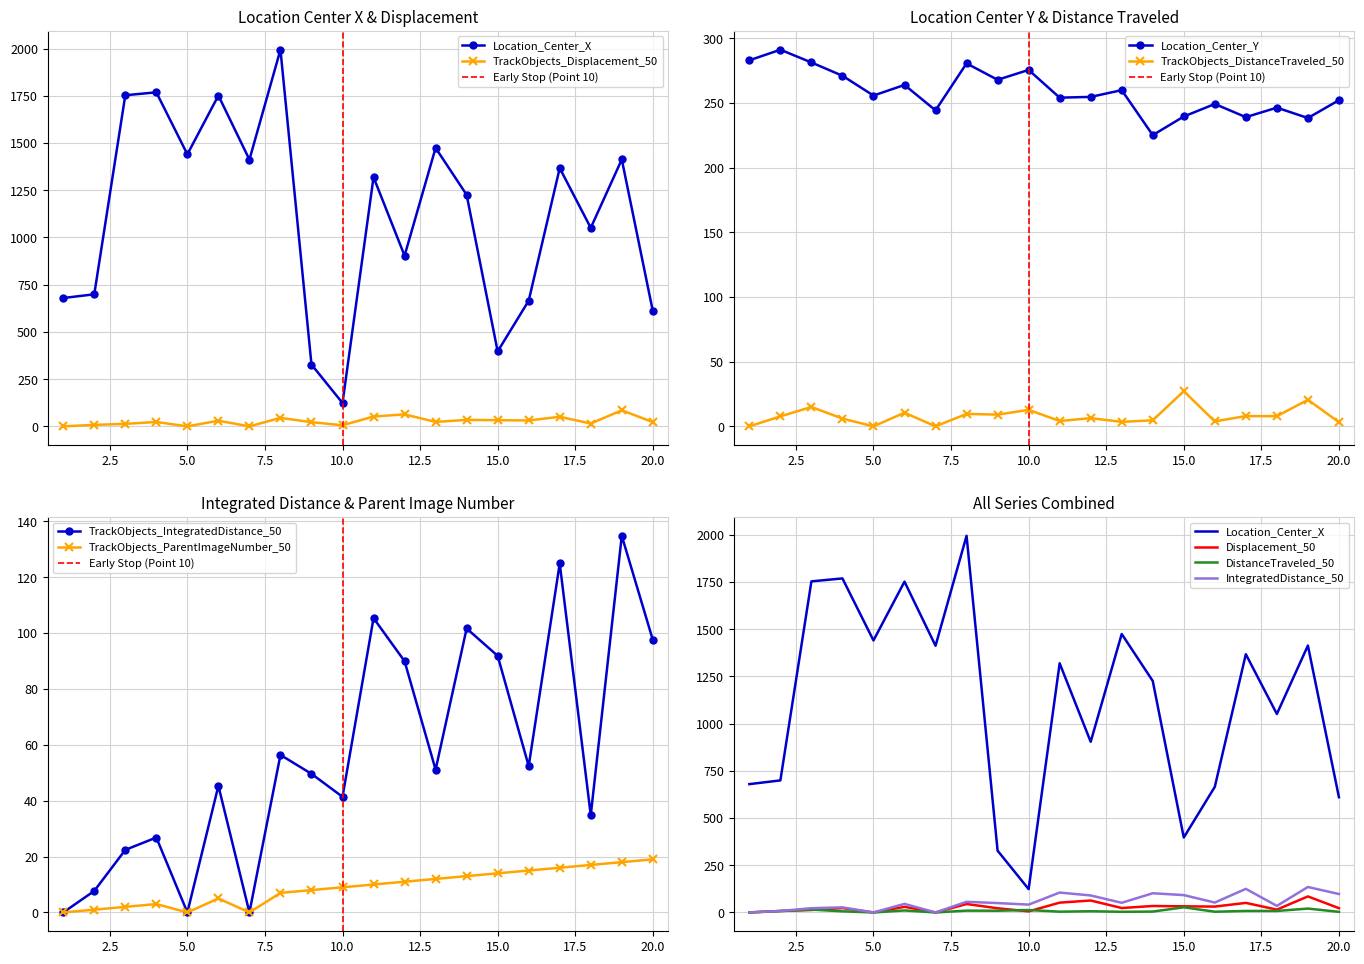

What is the difference between the highest and lowest values at 3?

1750.7